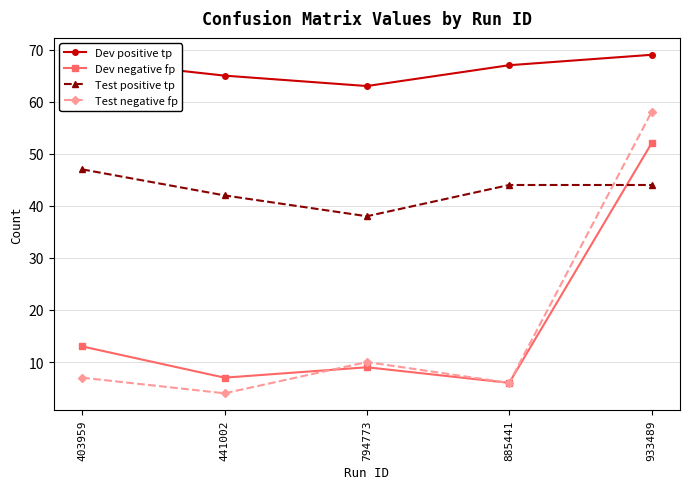

What is the sum of all Test negative fp values?

85